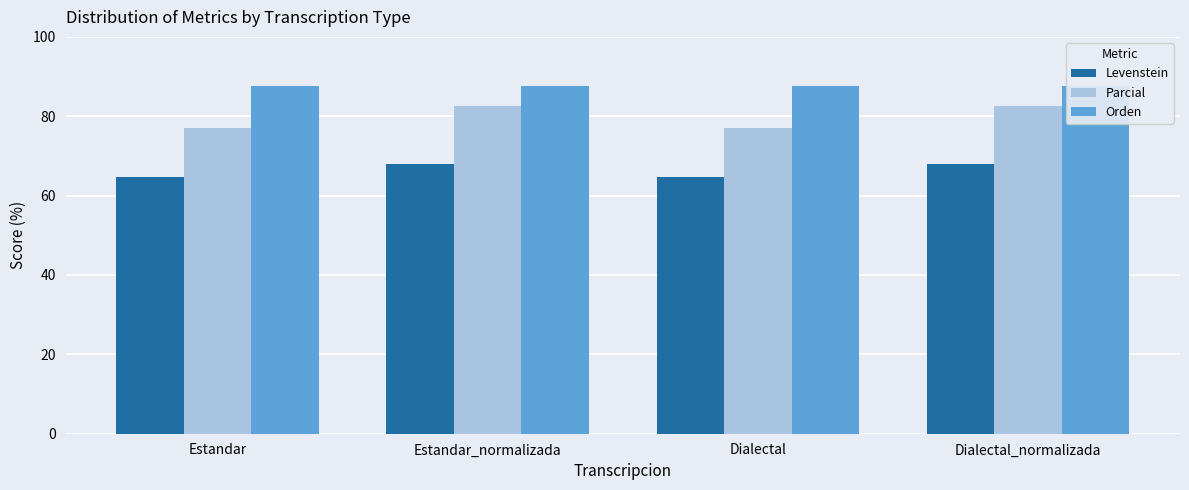

Read the Orden value at Estandar_normalizada.

87.5